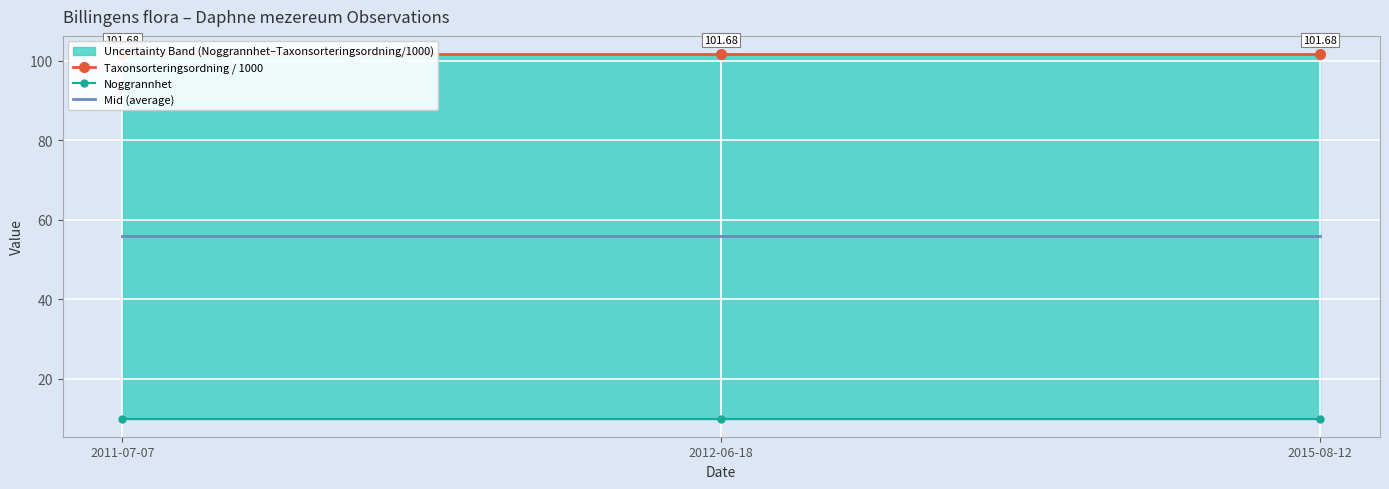

Reading right to left, transcribe all the data shown in this chart.

Taxonsorteringsordning / 1000: 2015-08-12=101.7	2012-06-18=101.7	2011-07-07=101.7
Noggrannhet: 2015-08-12=10.0	2012-06-18=10.0	2011-07-07=10.0
Mid (average): 2015-08-12=55.8	2012-06-18=55.8	2011-07-07=55.8